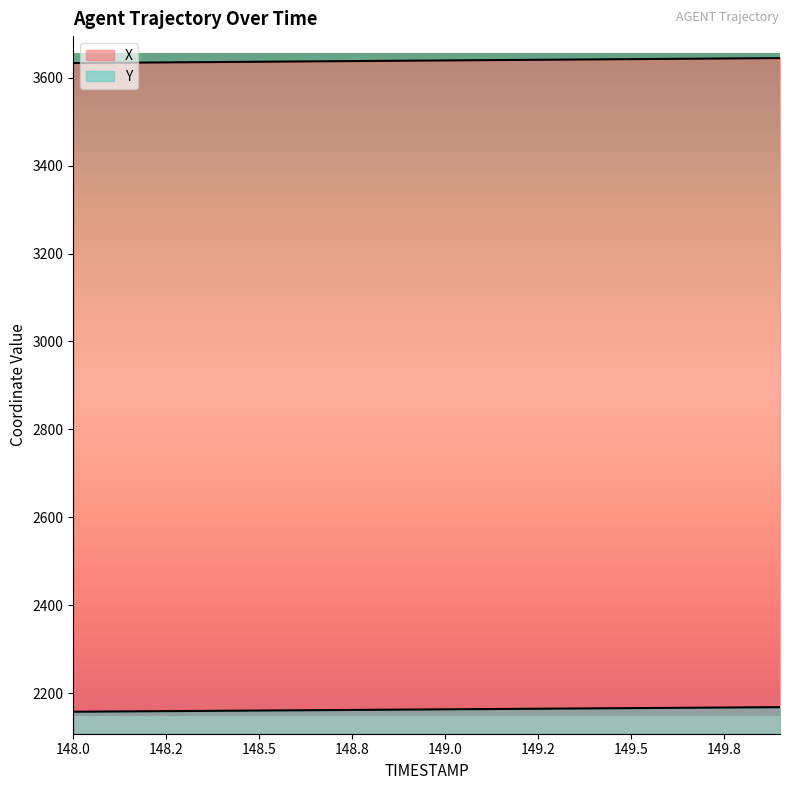

What is the sum of the Y values at 148.7 and 149.0?

4324.5